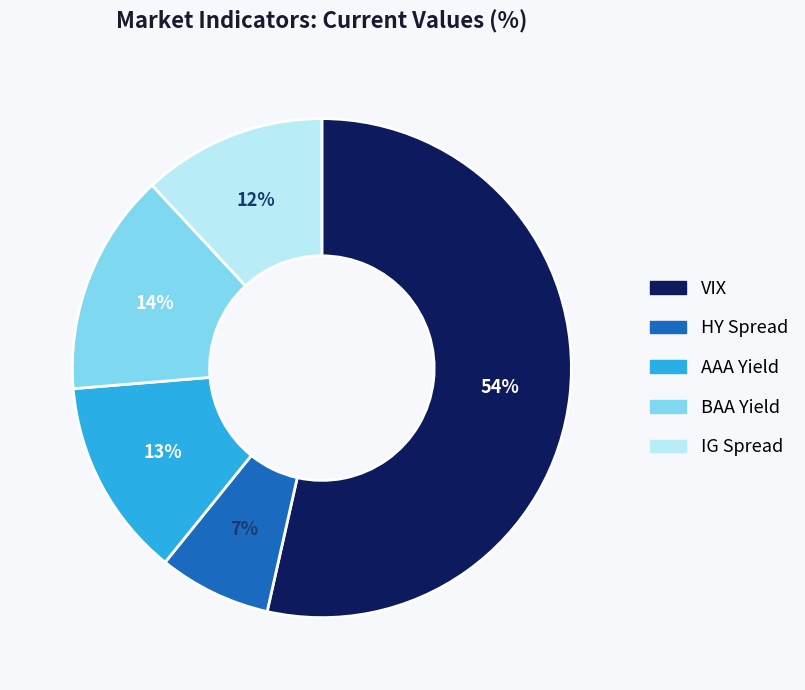

What is the ratio of the value at AAA Yield to the value at VIX?

0.2